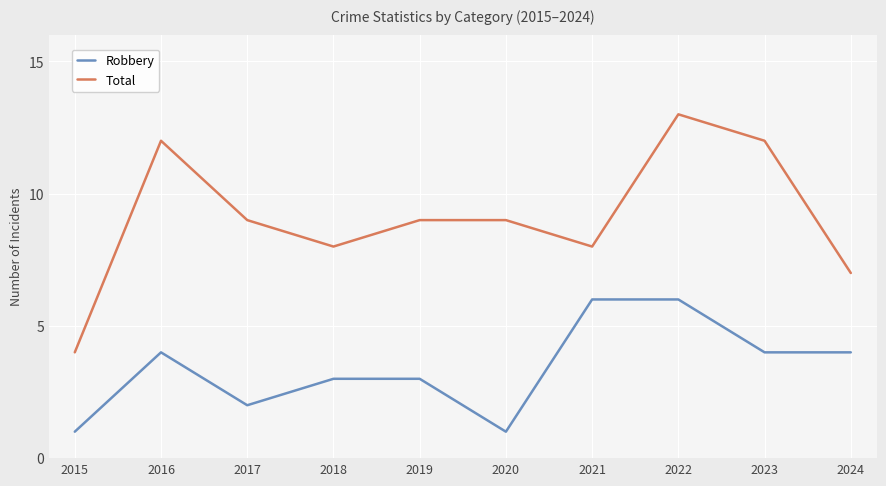

What is the minimum value shown in the chart?

1